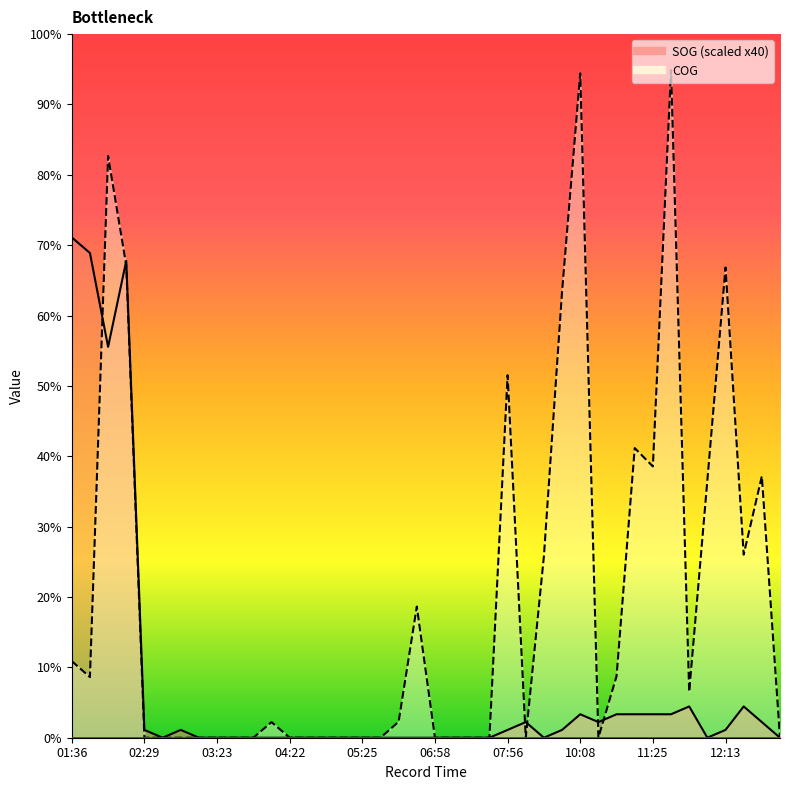

Rank the series by their average value, from lowest to highest.

SOG, COG